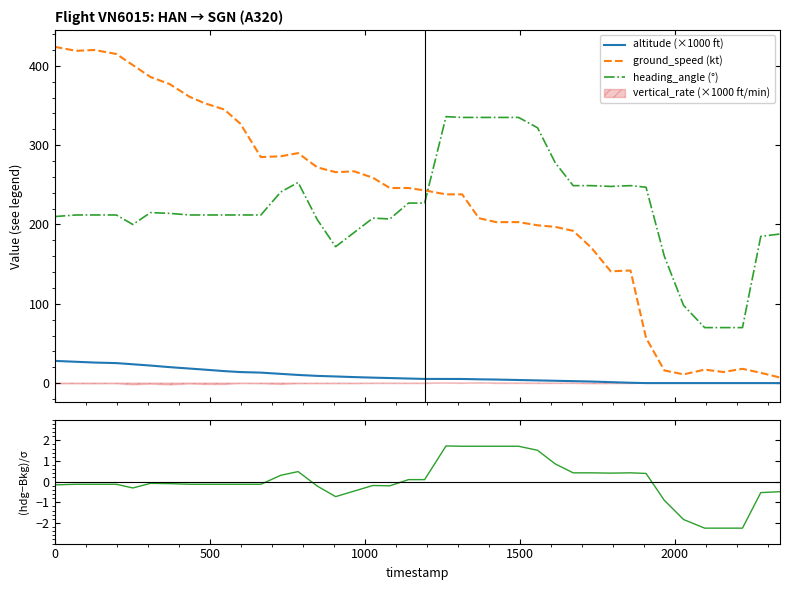

Which series has the largest total across all categories?

ground_speed (kt)